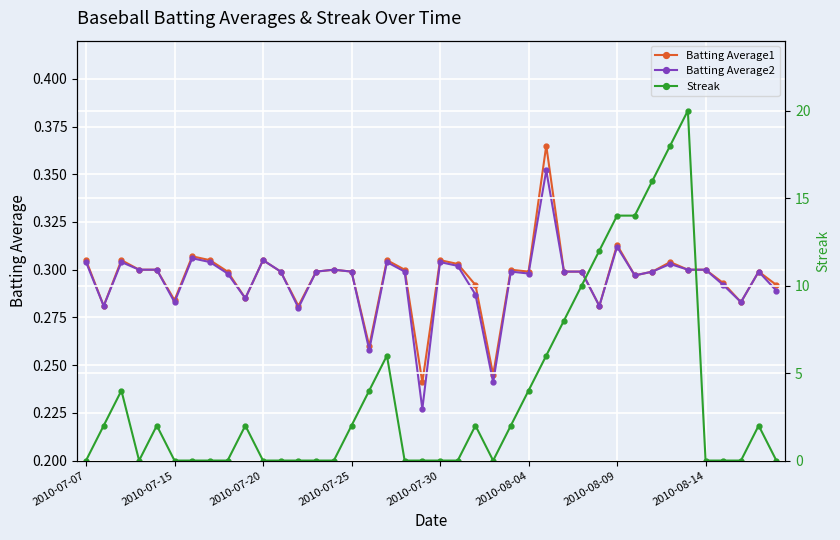

True or false: Batting Average2 has more than 1 interior local peaks.

True